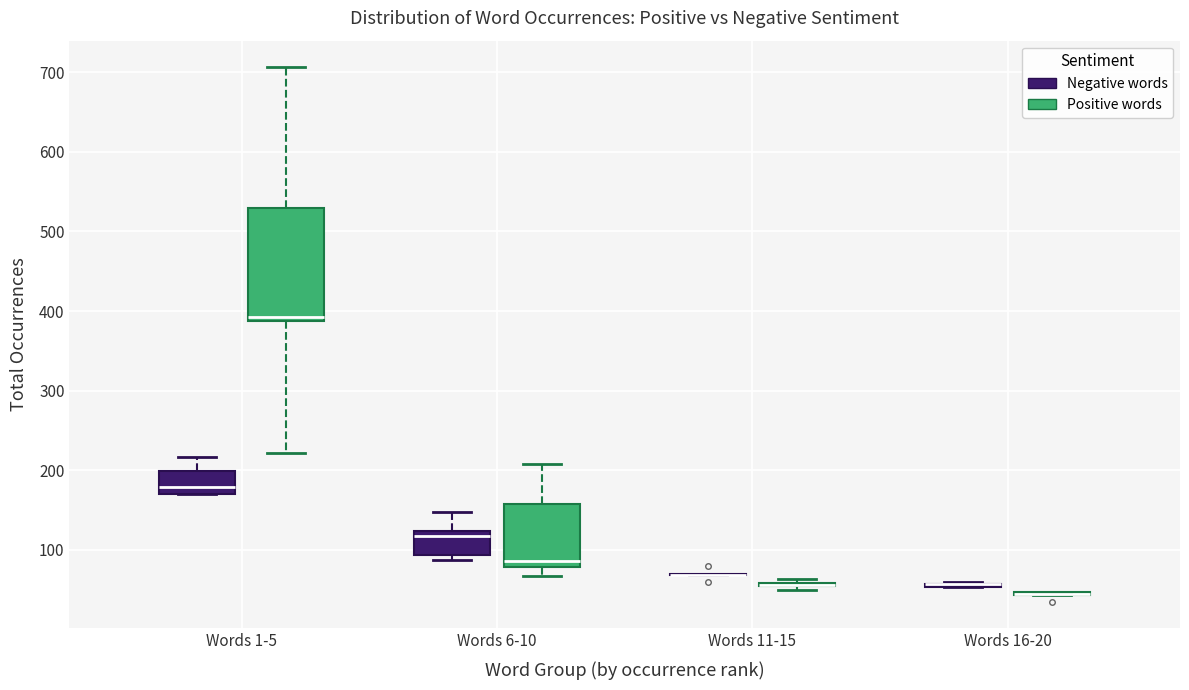

Reading left to right, transcribe this box plot: for each box, give where its median line is, the range the box spans, and where its two whiskers end, as read against the y-axis. The values are not printed on the chart, so give them approximately, as read against the axis.

Words 1-5 (Negative words): median 180, box 170 to 200, whiskers 170 to 220
Words 1-5 (Positive words): median 390 (just above the box's lower edge), box 390 to 530, whiskers 220 to 710
Words 6-10 (Negative words): median 120 (just below the box's upper edge), box 90 to 120, whiskers 90 (just below the box's lower edge) to 150
Words 6-10 (Positive words): median 90, box 80 to 160, whiskers 70 to 210
Words 11-15 (Negative words): box collapsed to a line at 70, whiskers 70 to 70
Words 11-15 (Positive words): box collapsed to a line at 60, whiskers 50 to 60
Words 16-20 (Negative words): box collapsed to a line at 60, whiskers 50 to 60
Words 16-20 (Positive words): box collapsed to a line at 50, whiskers 40 to 50